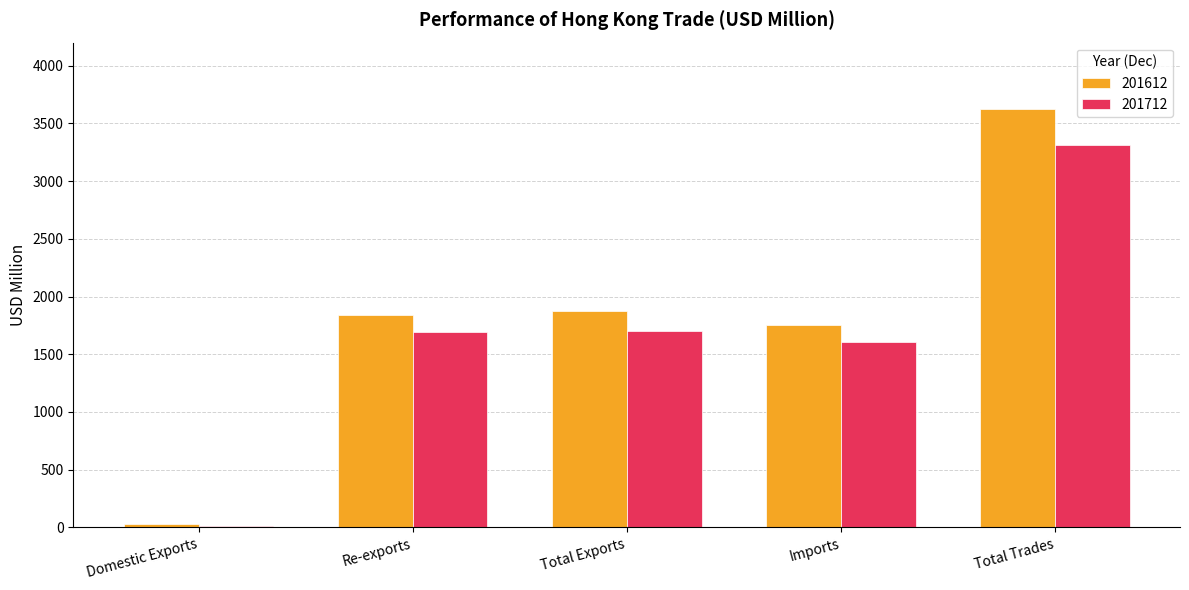

Rank the series by their maximum value, from lowest to highest.

201712, 201612